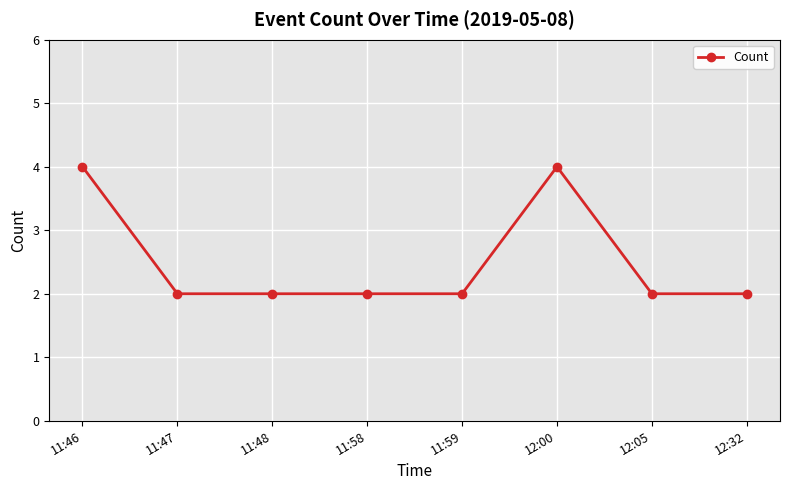

True or false: the data shows 2 at 12:32.

True